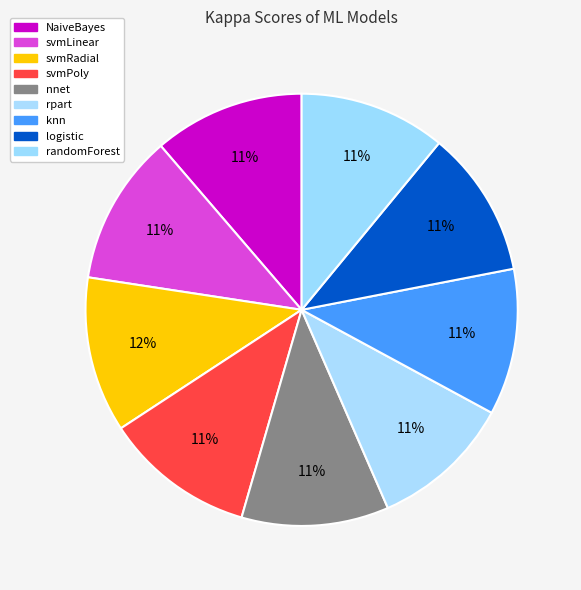

Is it true that svmRadial is 12% of the pie?

True